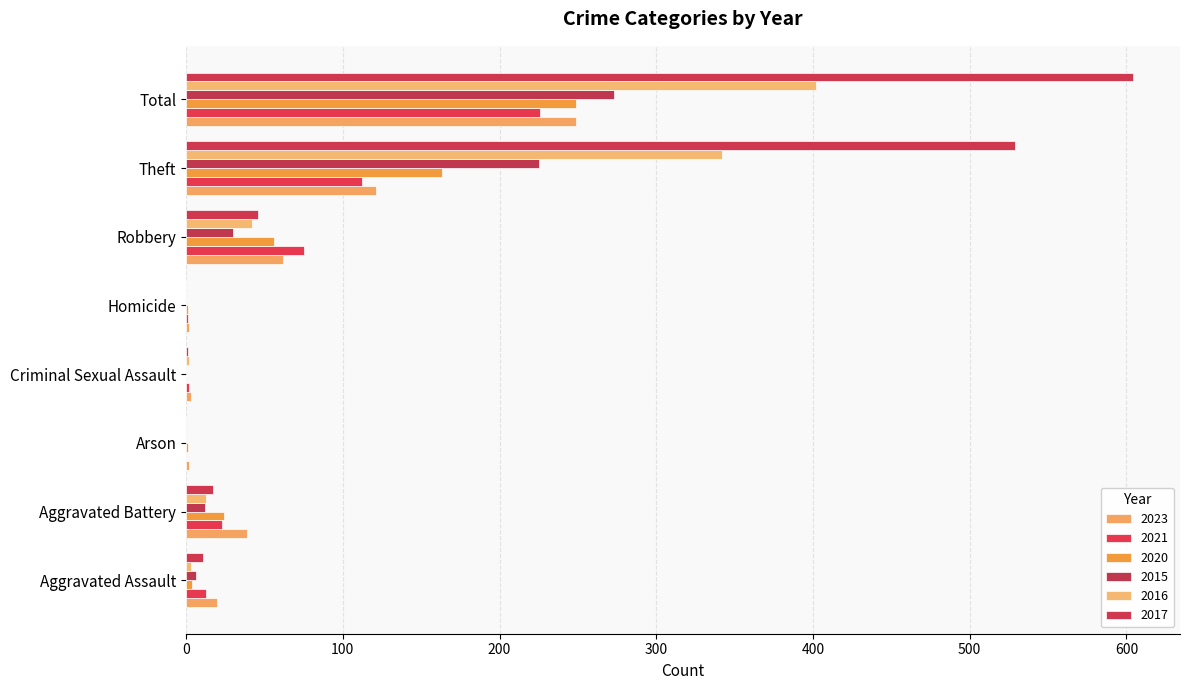

At how many categories does at least one series exceed 358?

2